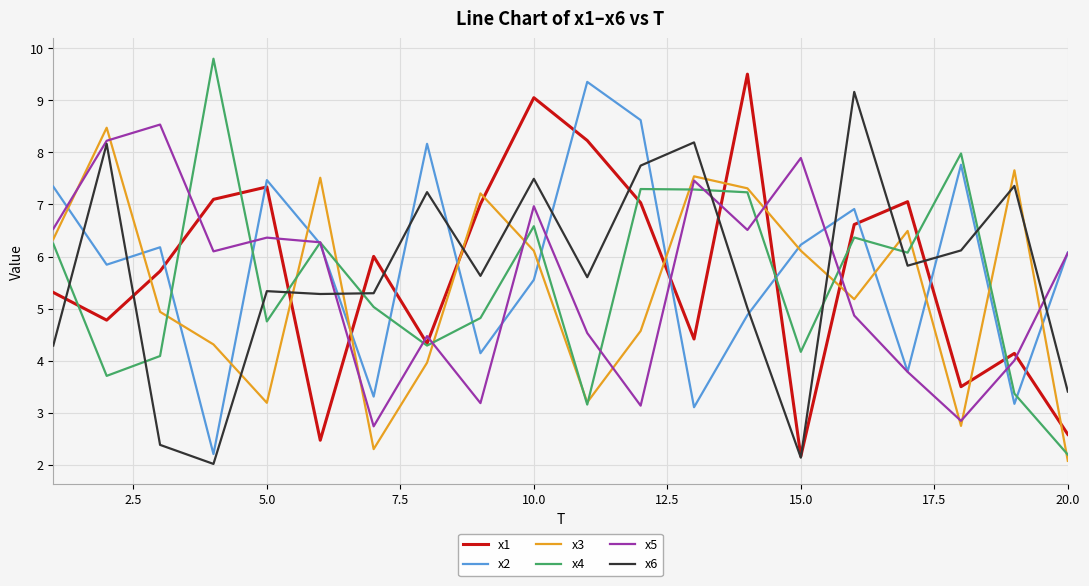

Does the chart have visible grid lines?

Yes